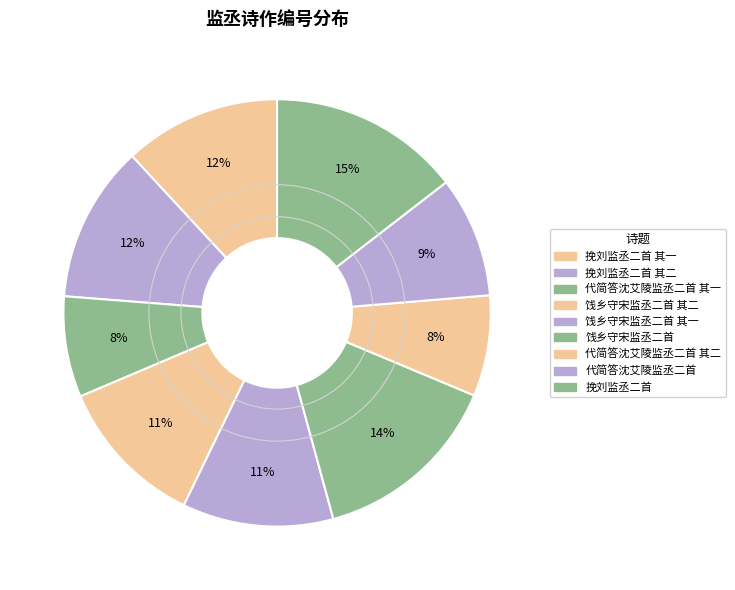

Between 挽刘监丞二首 其一 and 饯乡守宋监丞二首 其二, which is larger?

挽刘监丞二首 其一